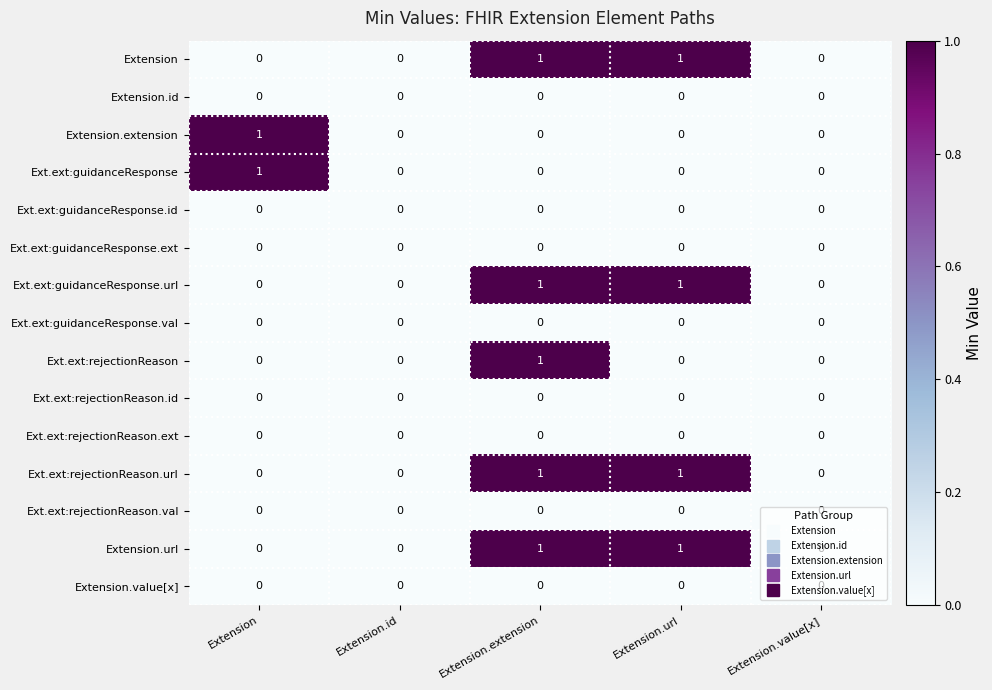

What is the total value across all series at Extension.url?

4